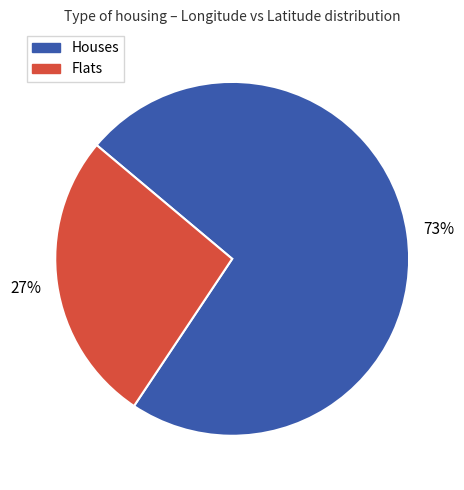

Count the number of slices in the pie.

2